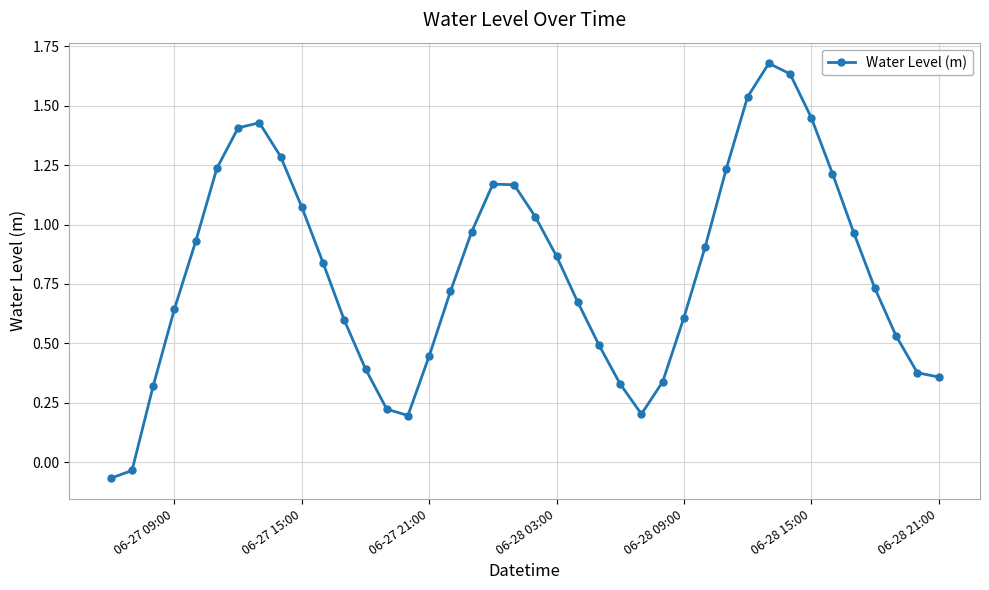

How many interior local peaks (higher than both neighbors) does the data have?

3